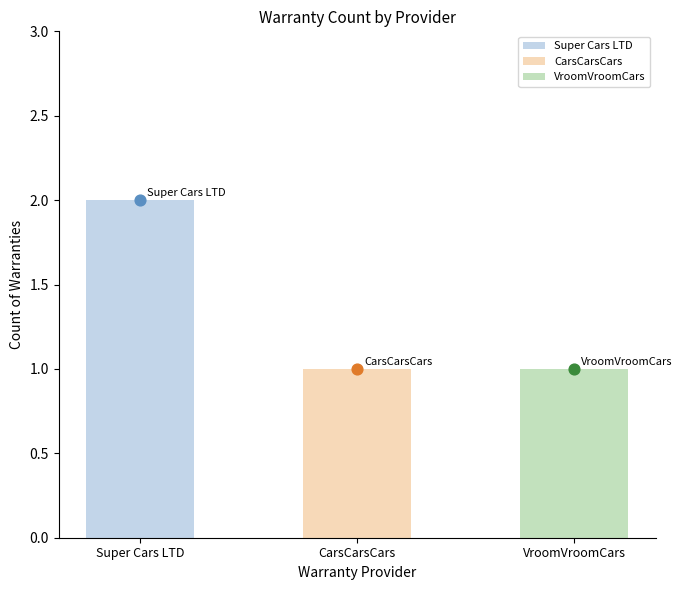

What is the change in value from Super Cars LTD to VroomVroomCars?

-1